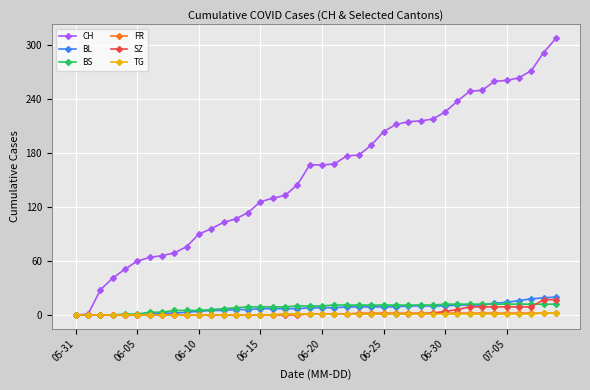

Which series has the largest range (max minus min)?

CH